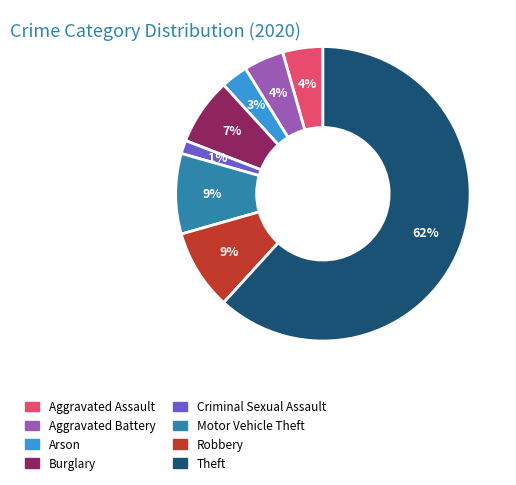

To the nearest percent, what is the combined percentage of Motor Vehicle Theft and Aggravated Battery?

13%